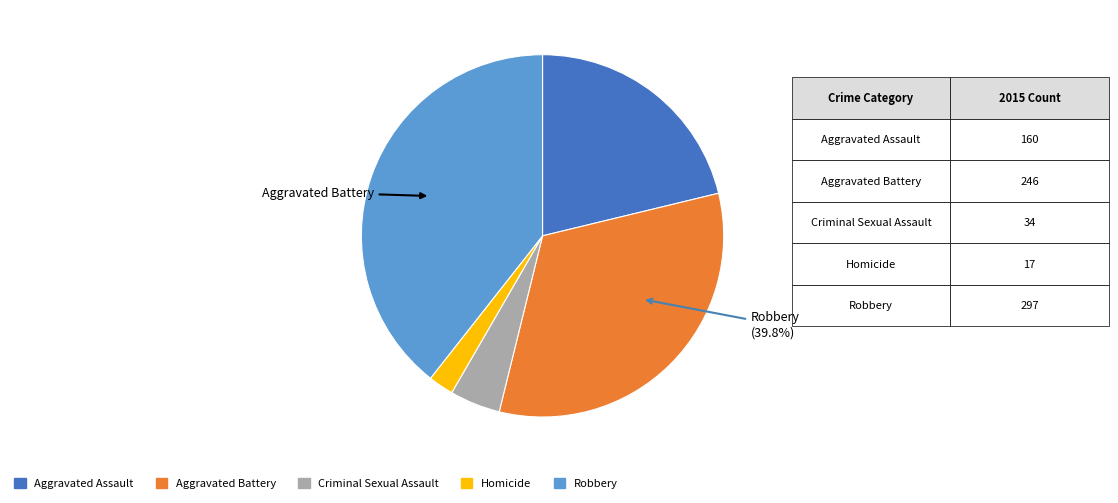

Which has a higher value, Aggravated Battery or Robbery?

Robbery